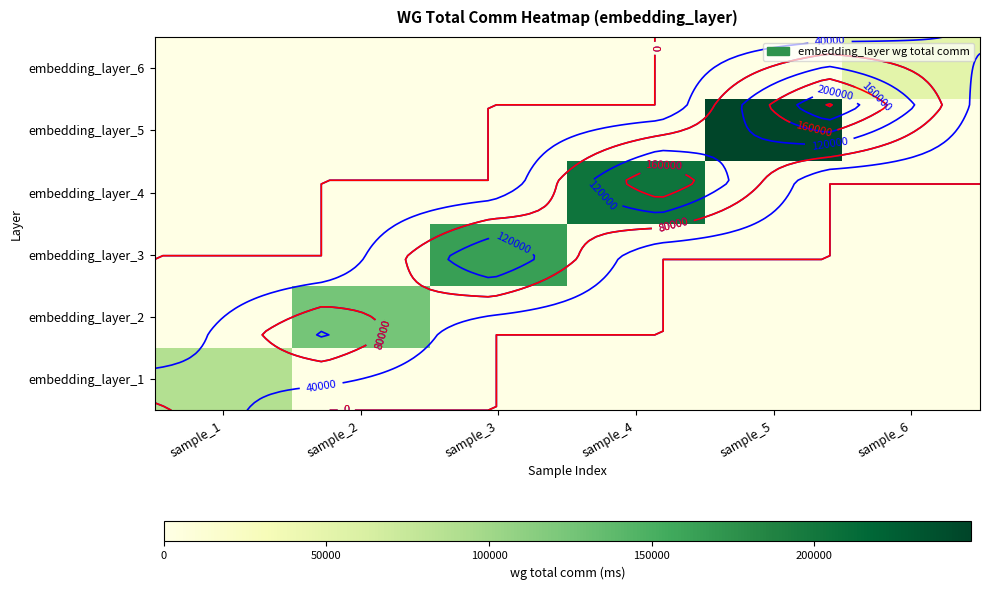

Rank the series at sample_4 from highest to lowest value.

embedding_layer_4, embedding_layer_1, embedding_layer_2, embedding_layer_3, embedding_layer_5, embedding_layer_6